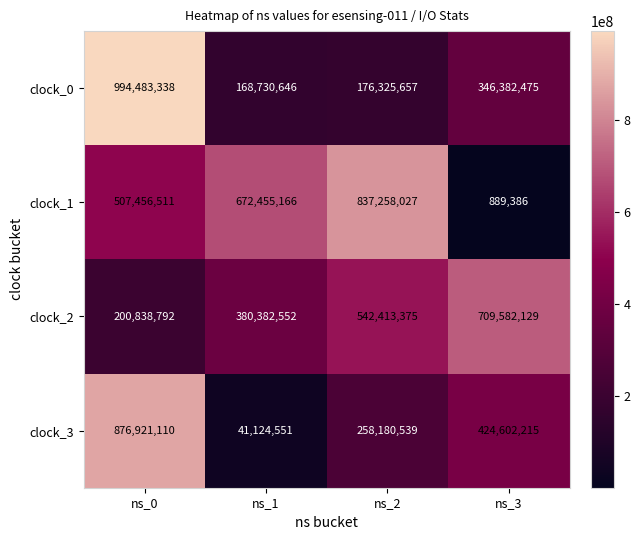

Count the clock_2 values in the range 380382552 to 709582129.

3